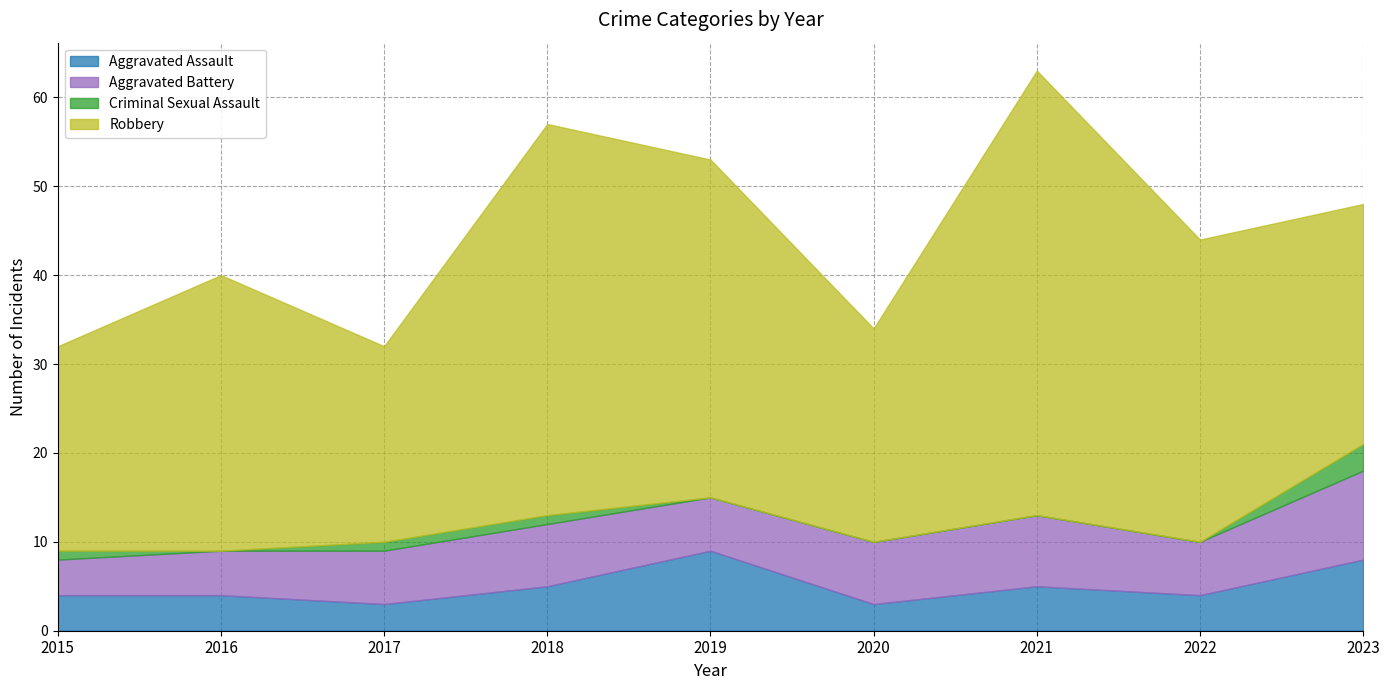

At which category is the sum across all series the highest?

2021